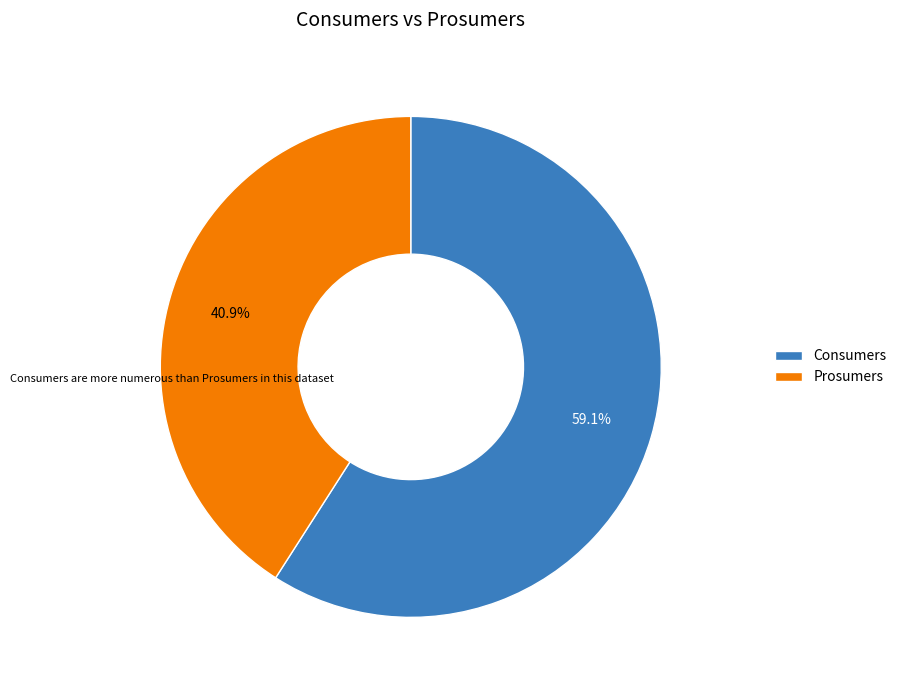

Approximately how many times larger is the value at Prosumers compared to Consumers?

0.7